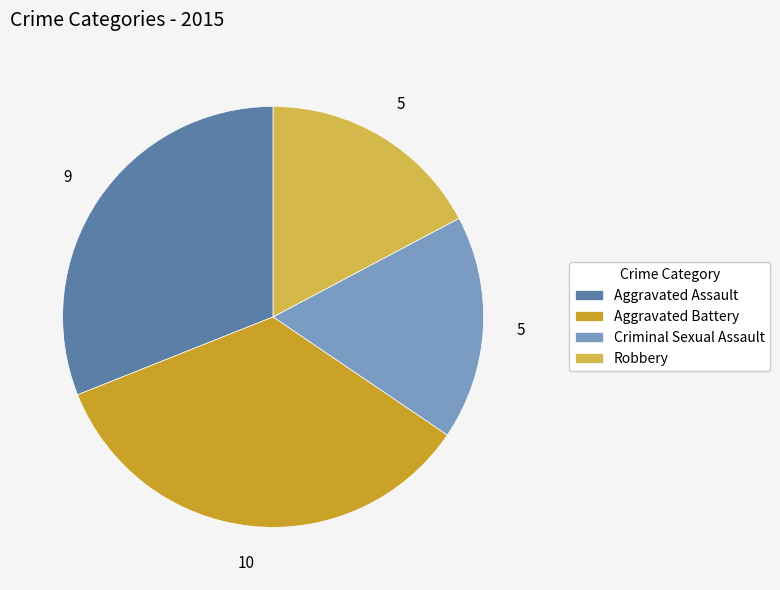

The Criminal Sexual Assault slice represents 17% of the pie. True or false?

True